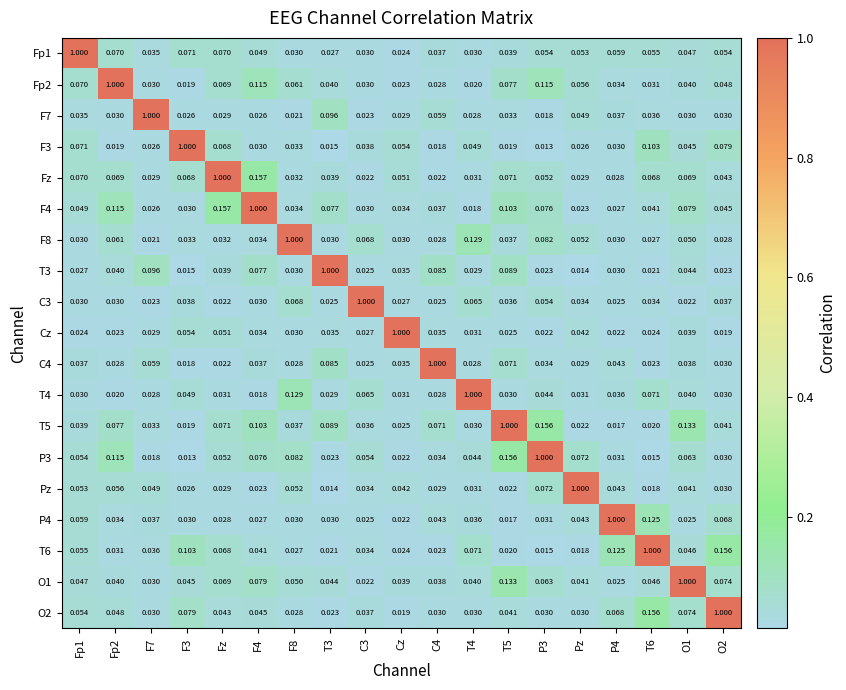

Is the value of Pz at Fz greater than the value of F4 at F7?

Yes